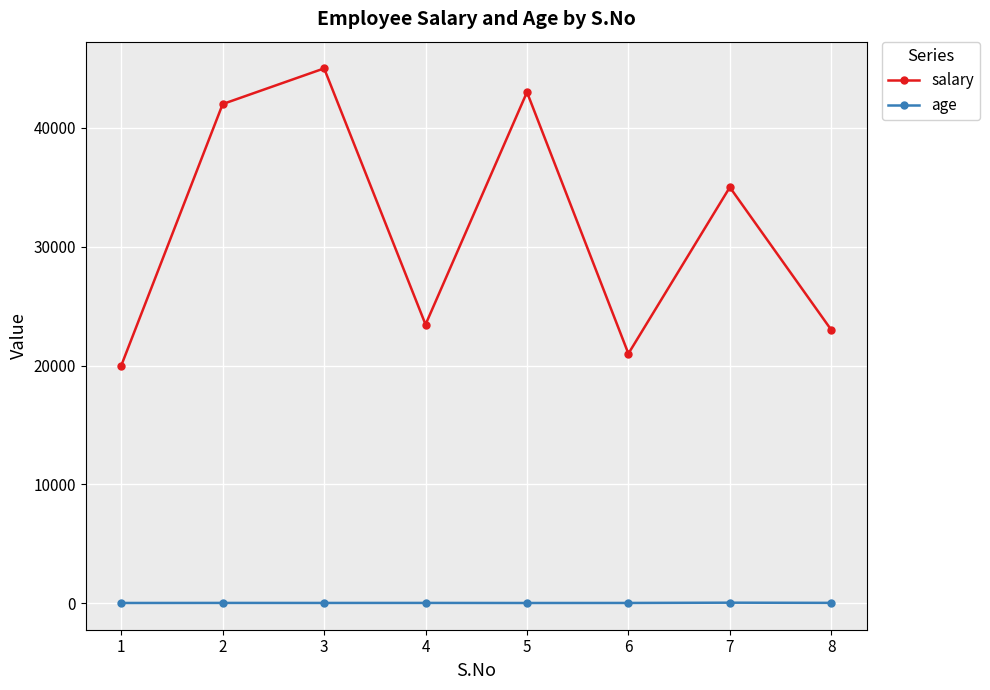

Rank the series by their average value, from lowest to highest.

age, salary